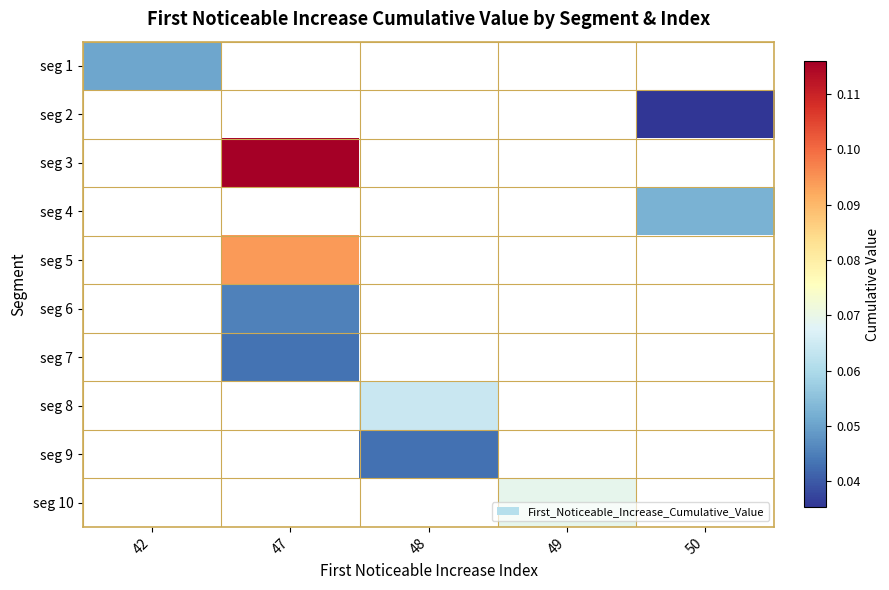

At which category does the chart reach its minimum across all series?

50